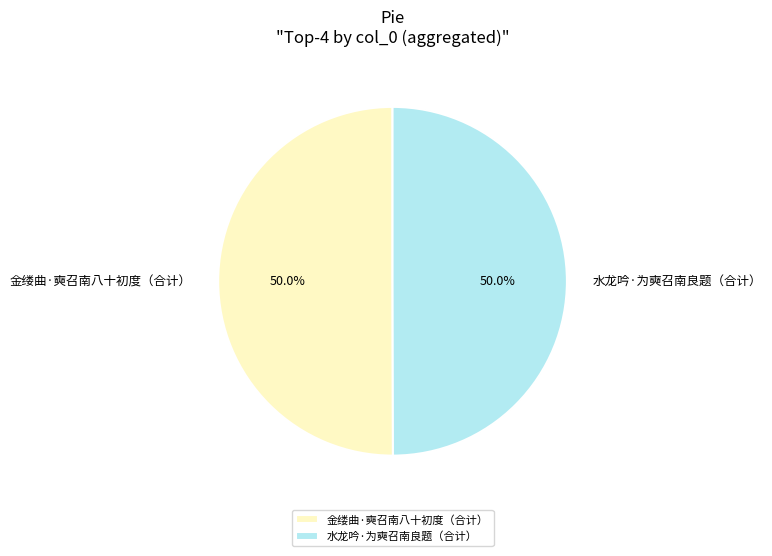

Approximately how many times larger is the value at 金缕曲·奭召南八十初度（合计） compared to 水龙吟·为奭召南良题（合计）?

1.0